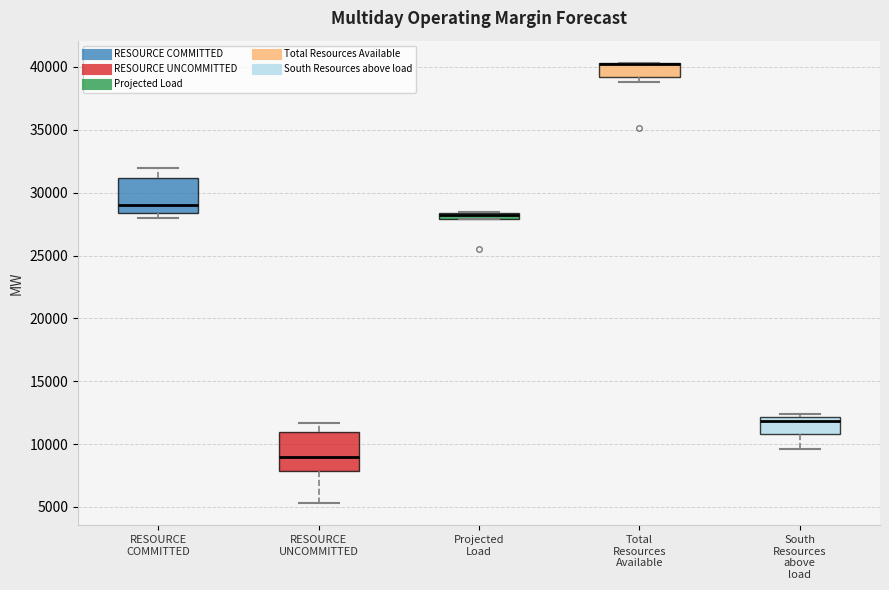

Where does the lower whisker of the box for RESOURCE UNCOMMITTED end on the y-axis? The values are not printed on the chart, so give them approximately, as read against the axis.

5500